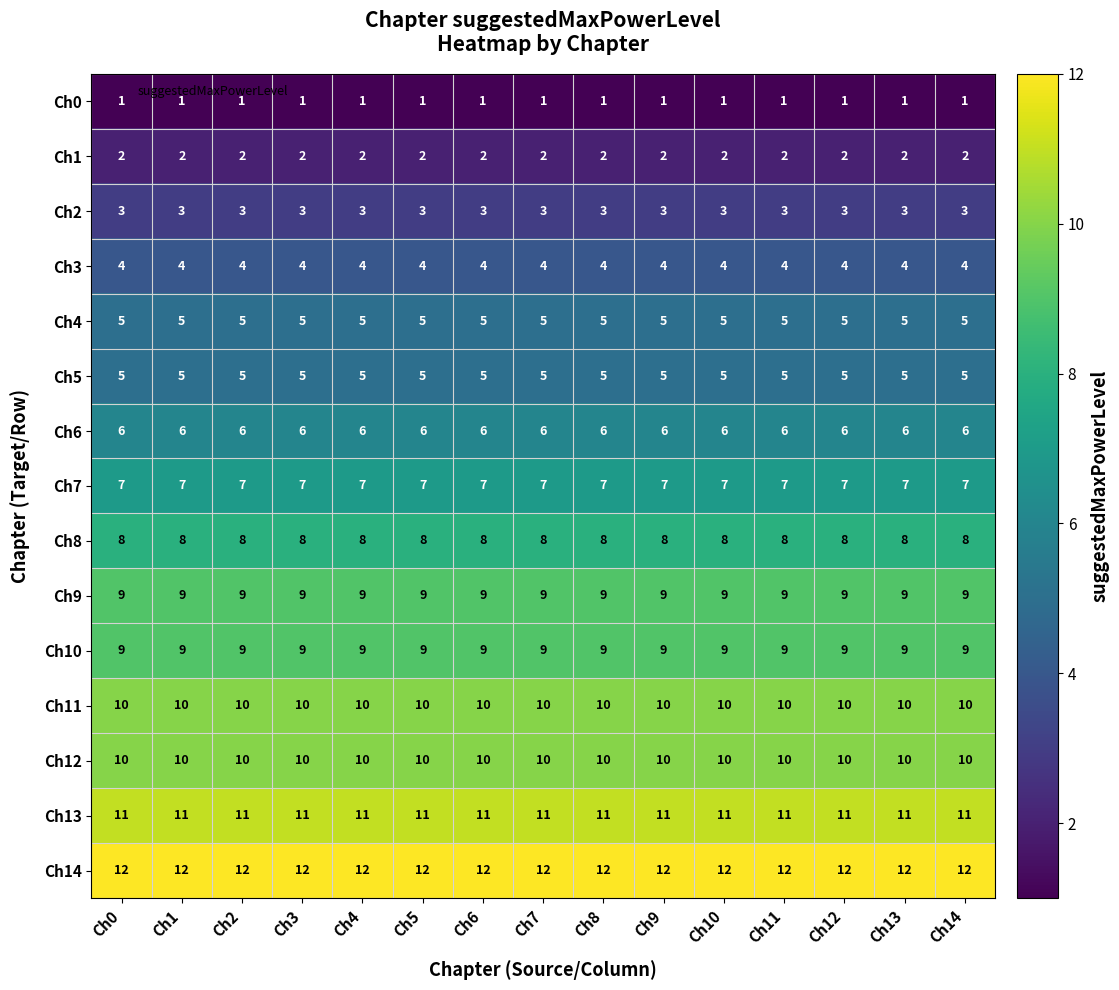

At how many categories does at least one series exceed 3?

15